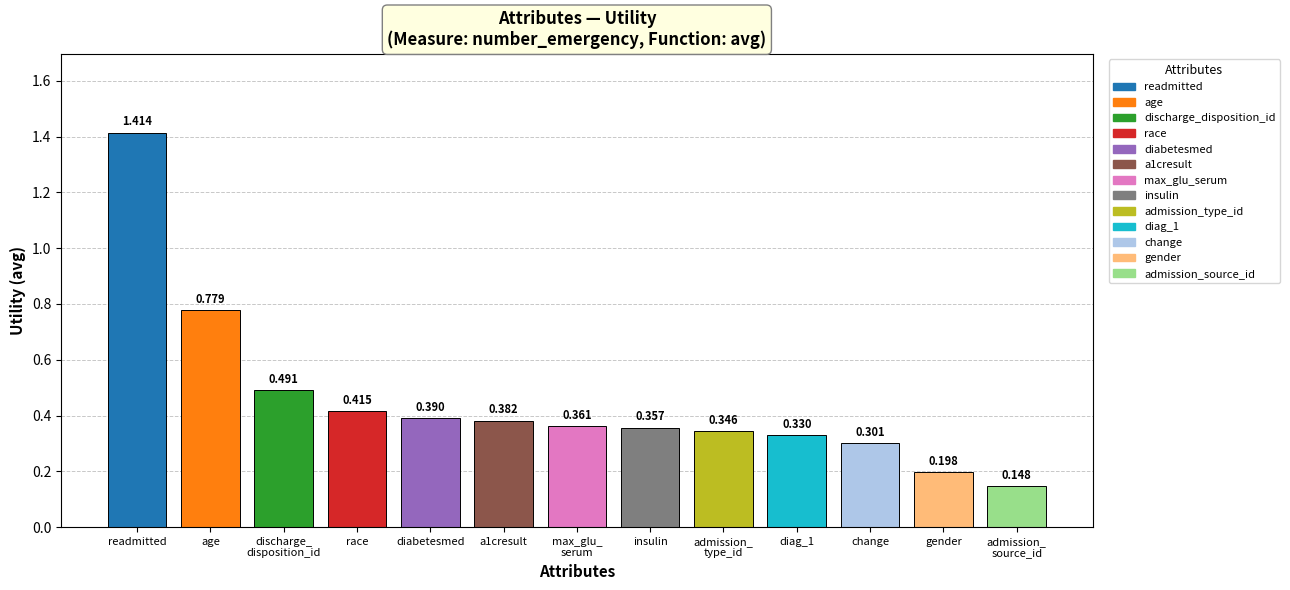

Which label corresponds to the largest value in the chart?

readmitted